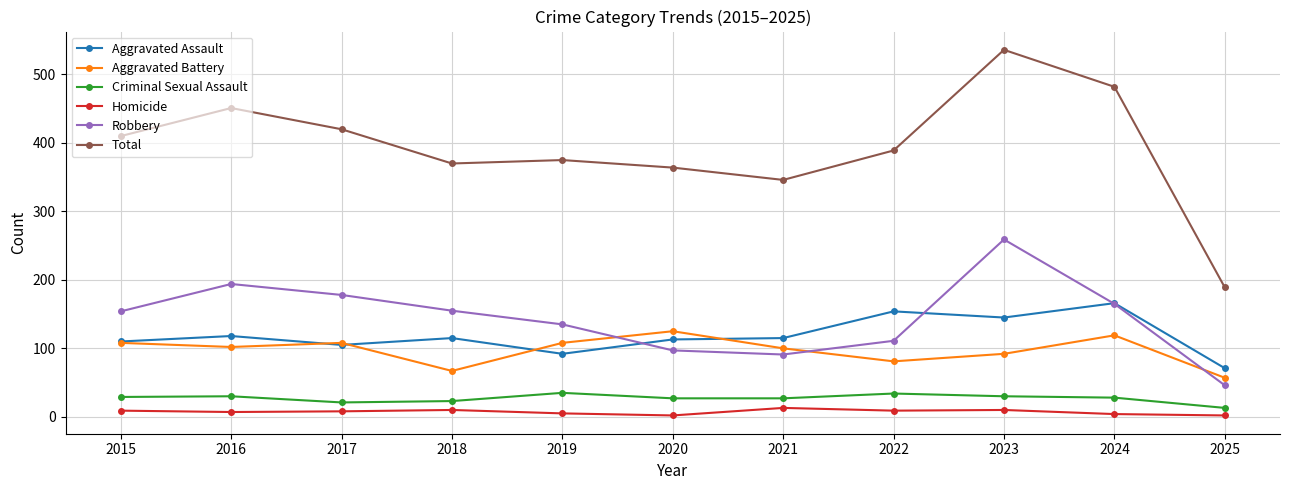

The Criminal Sexual Assault series shows 13 at 2025. True or false?

True